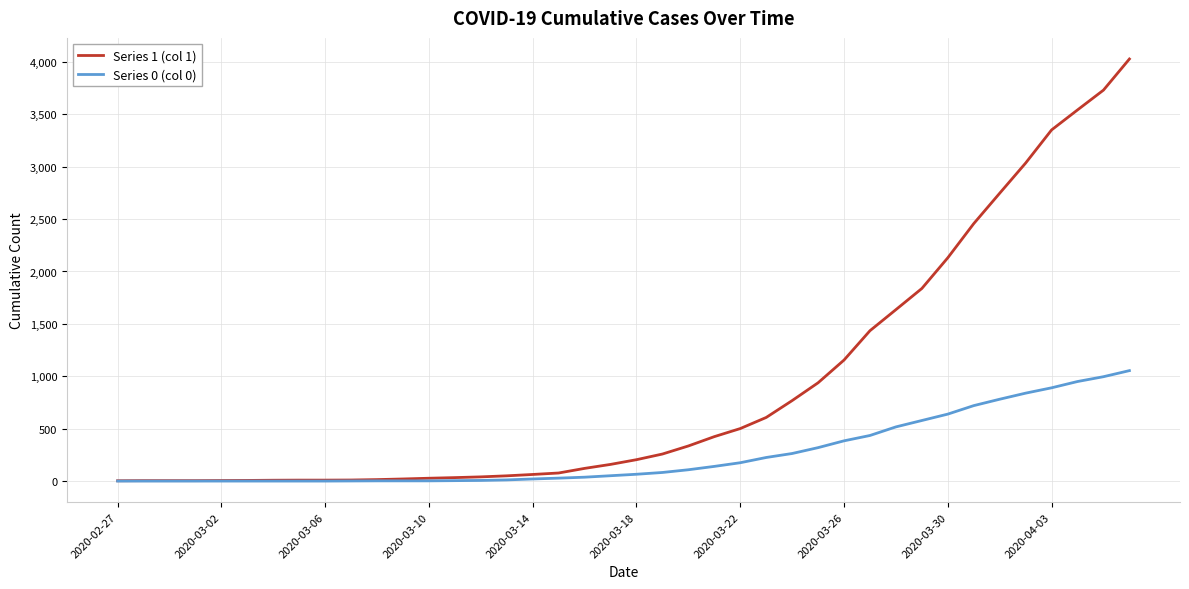

Which series has the largest range (max minus min)?

Series 1 (col 1)